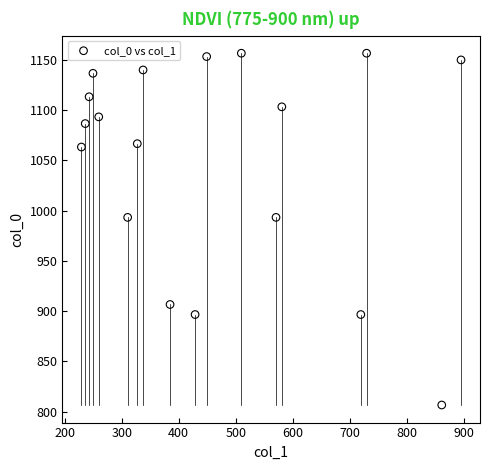

What is the range of X values (max minus min)?

664.9